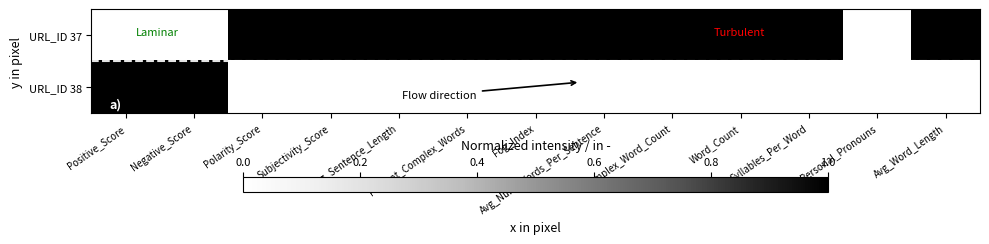

Which label corresponds to the largest value in the chart?

Polarity_Score